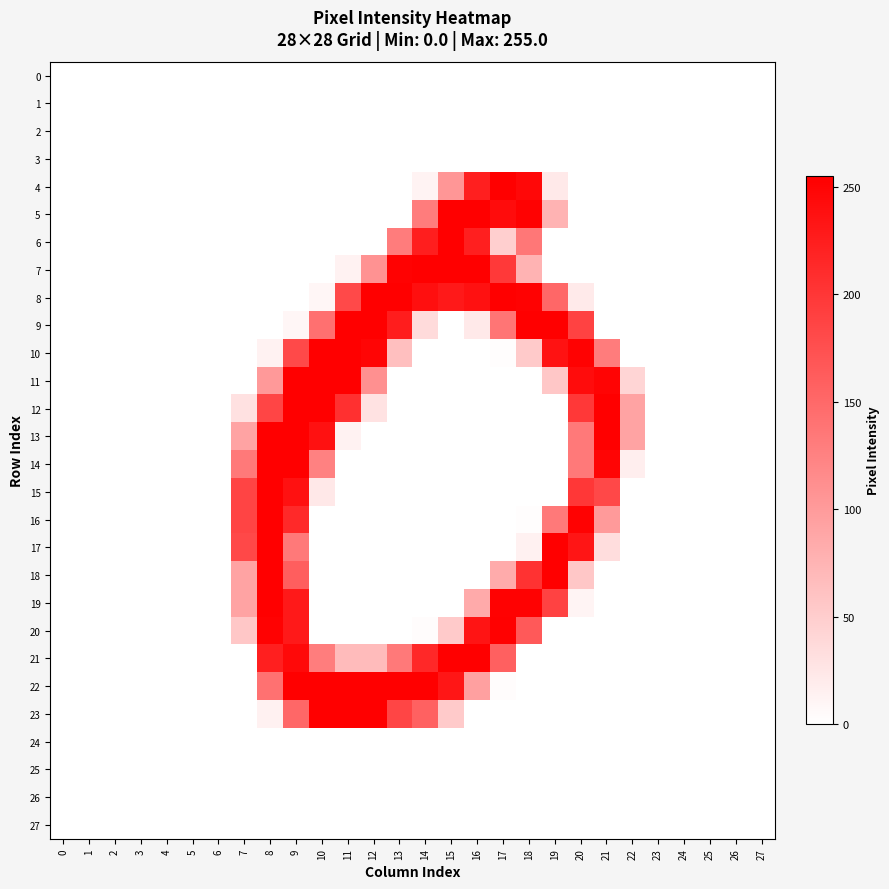

Which series has the largest total across all categories?

8